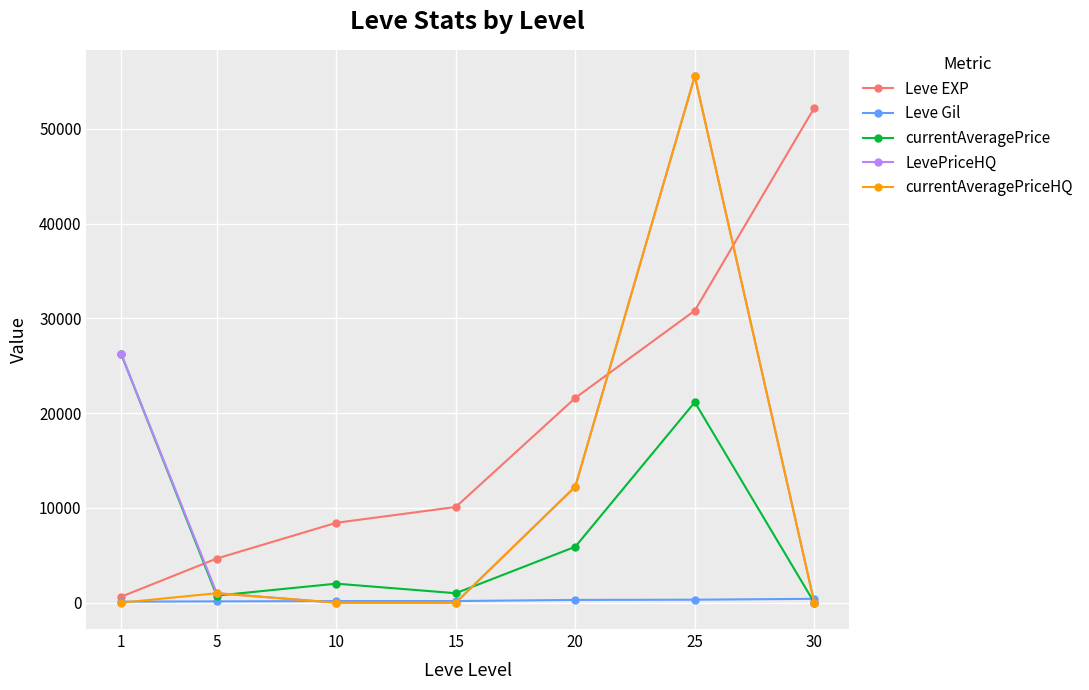

List the labels in order of Leve EXP value, largest first.

30, 25, 20, 15, 10, 5, 1